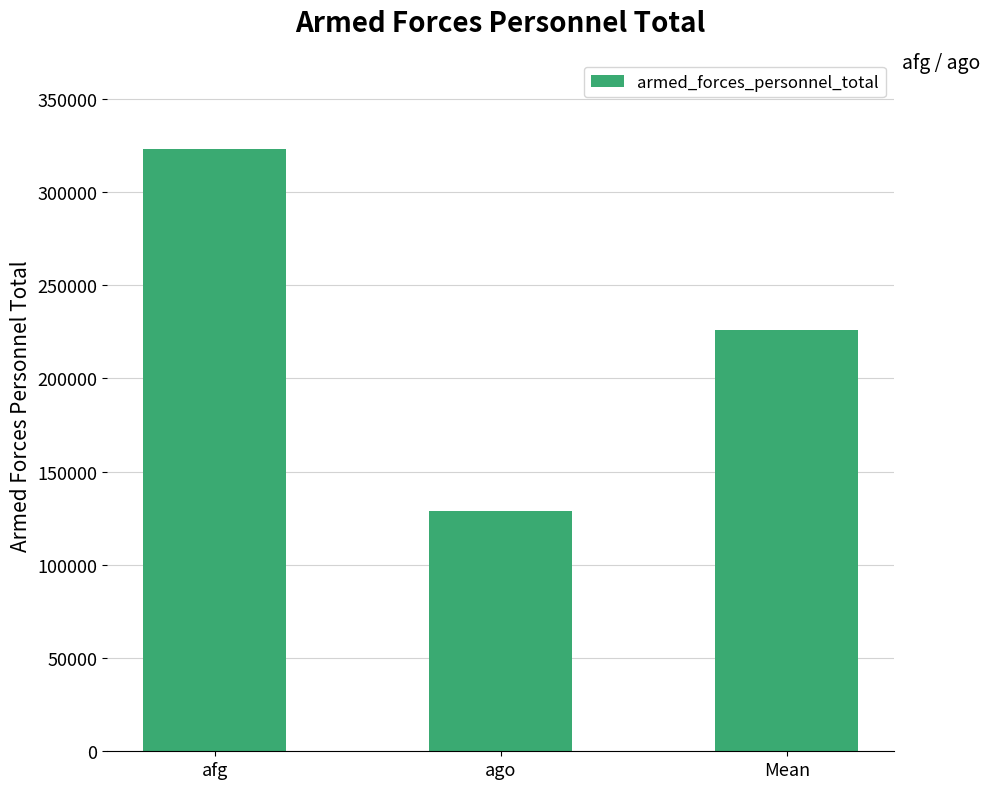

What is the label of the 1st bar from the right?

Mean